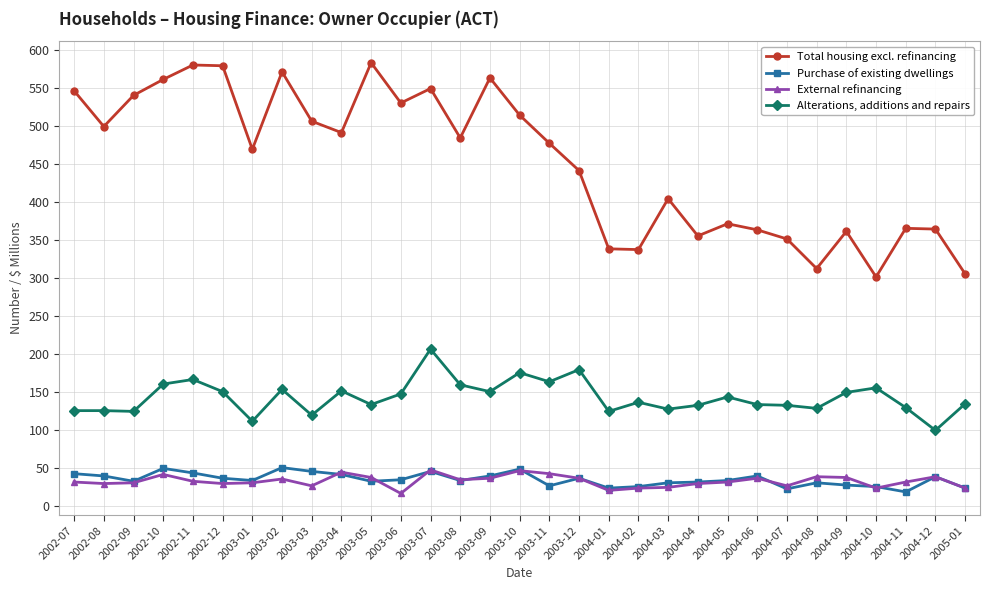

Between 2003-04 and 2004-10, which series saw the biggest shift?

Total housing excl. refinancing